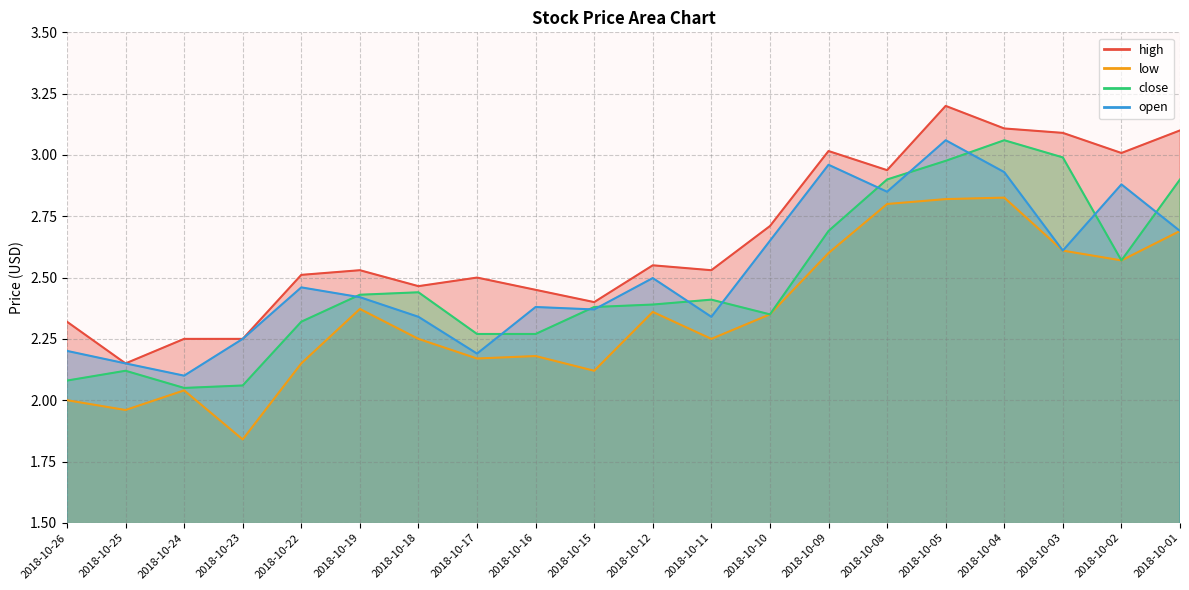

Which series has the largest total across all categories?

high